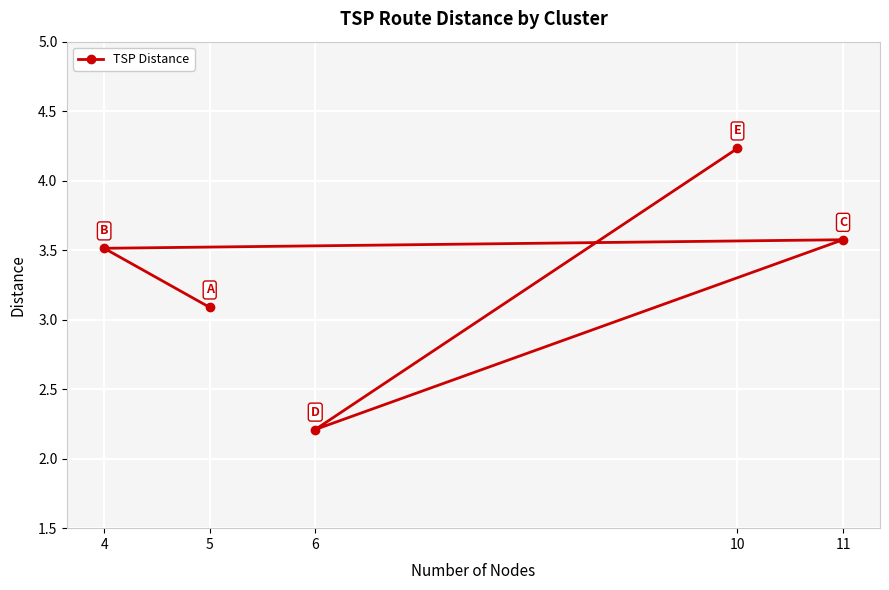

True or false: the data shows 1.8 at 5.

False